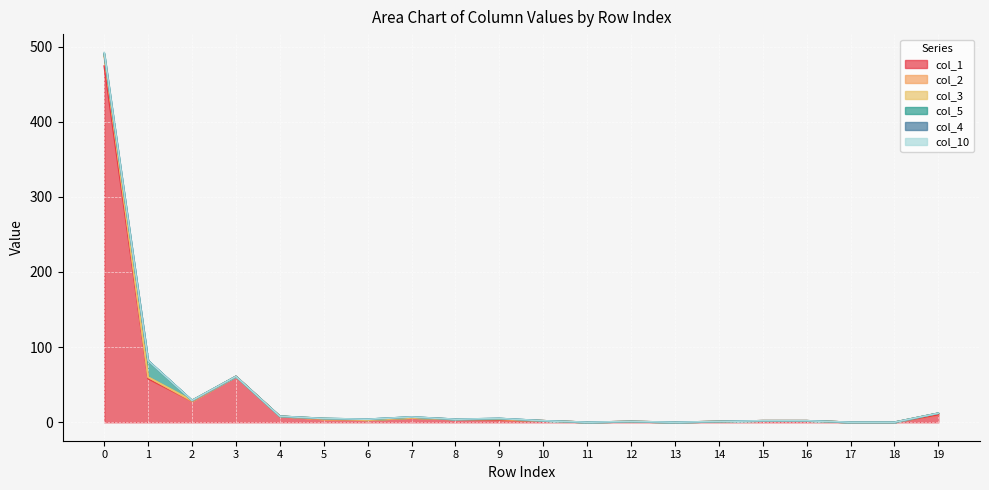

At which category does col_4 reach its first local peak?

3